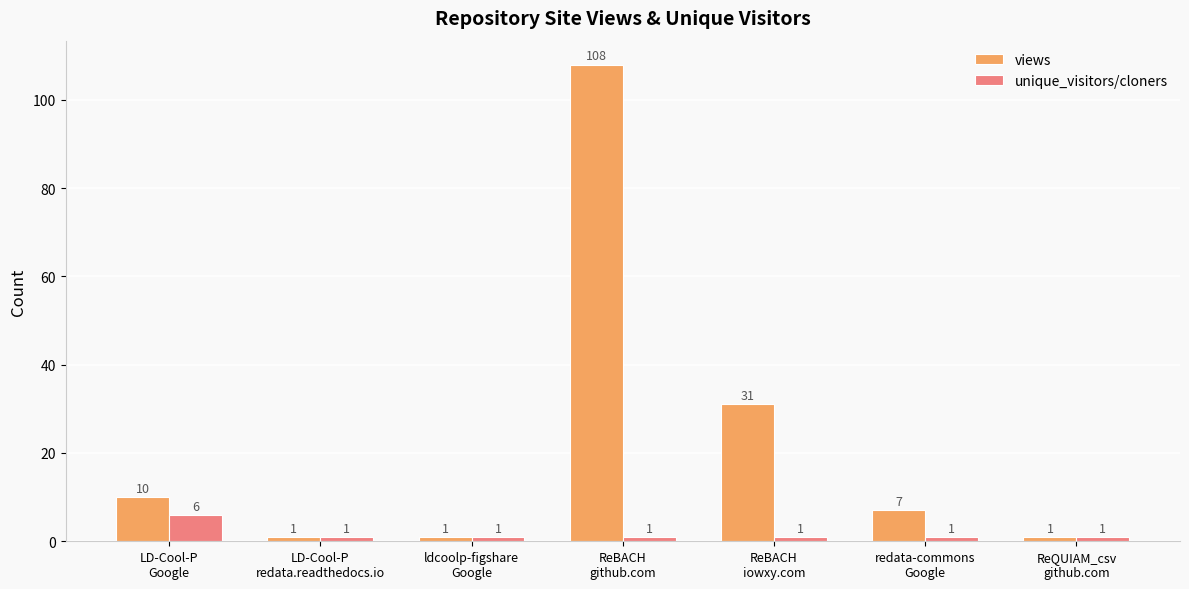

Are the bars grouped side by side (vs. stacked)?

Yes